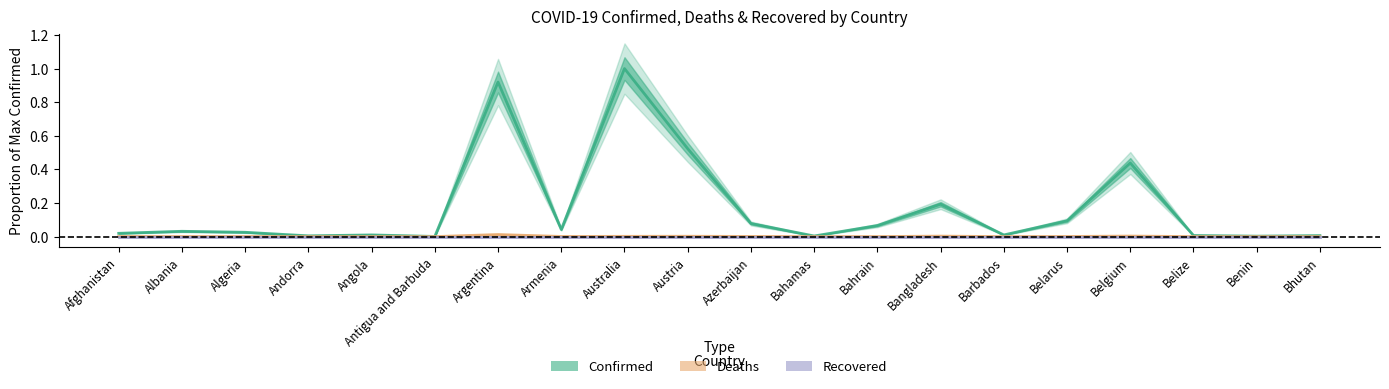

Is the value of Recovered at Armenia greater than the value of Deaths at Belize?

No